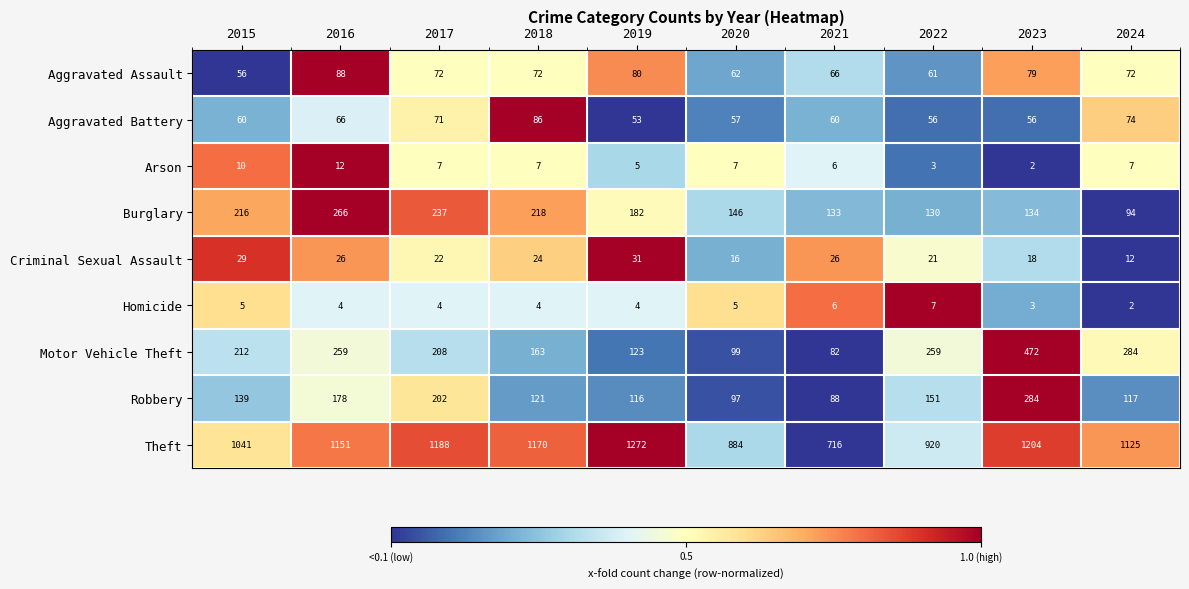

Which series has the largest range (max minus min)?

Theft